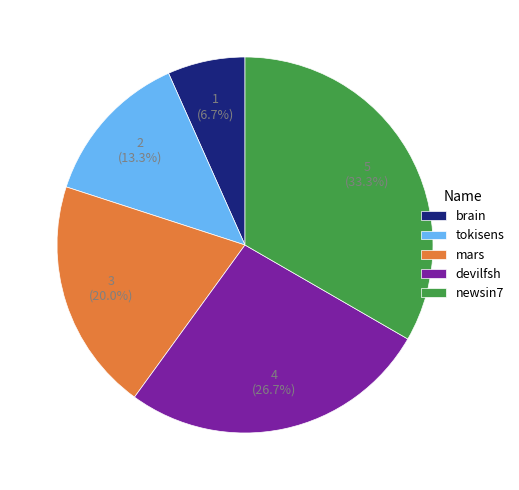

The newsin7 slice represents 33% of the pie. True or false?

True